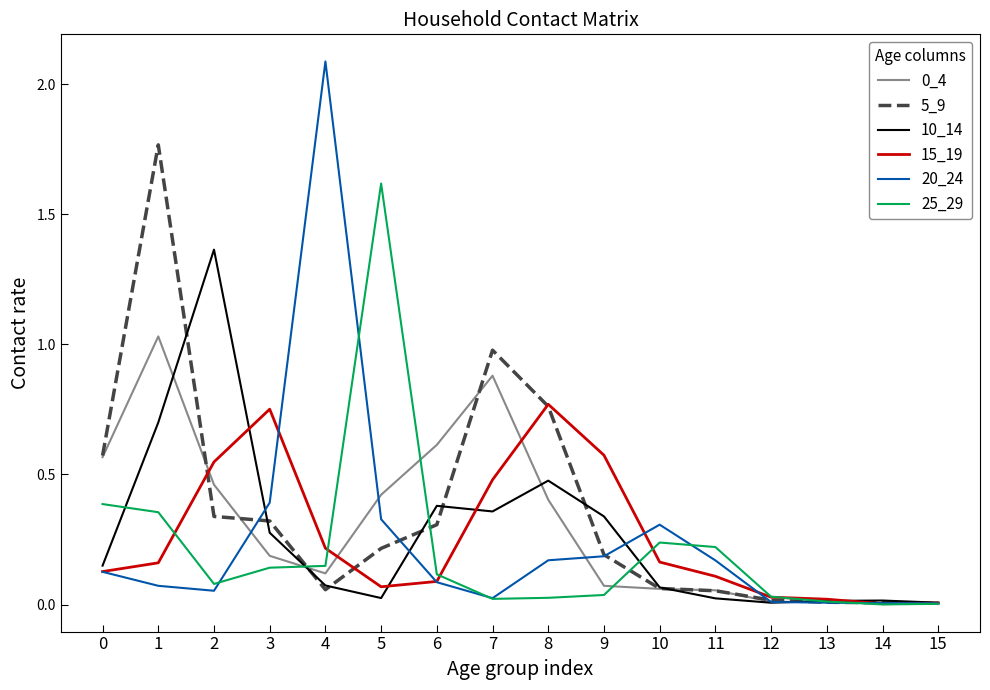

True or false: 20_24 has a value of 0.3 at 8.

False